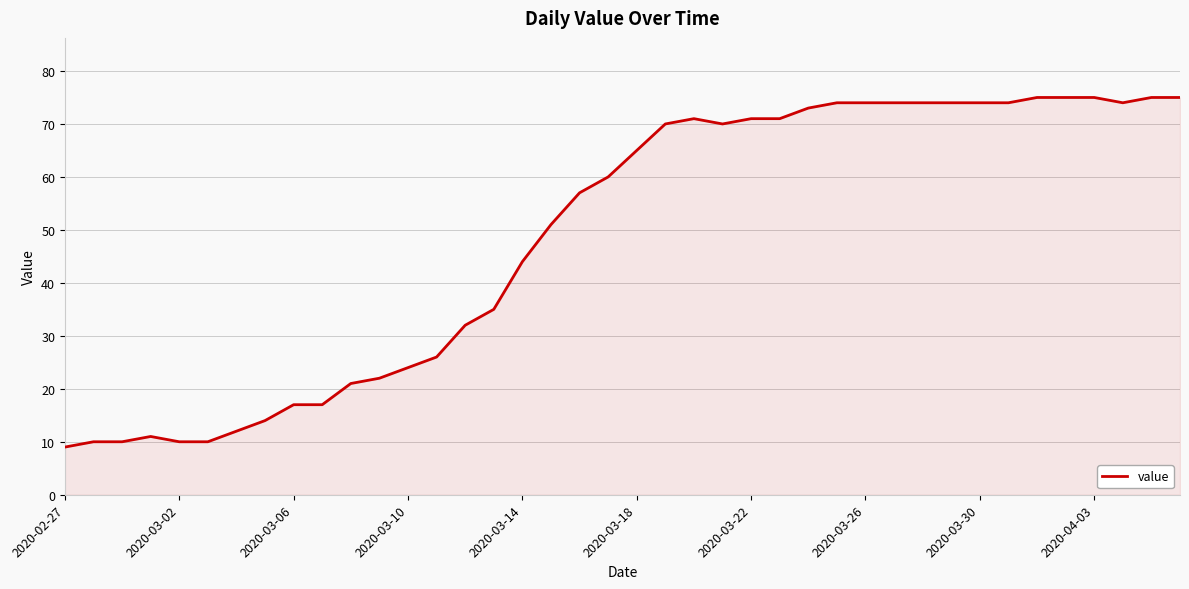

What is the smallest value displayed?

9